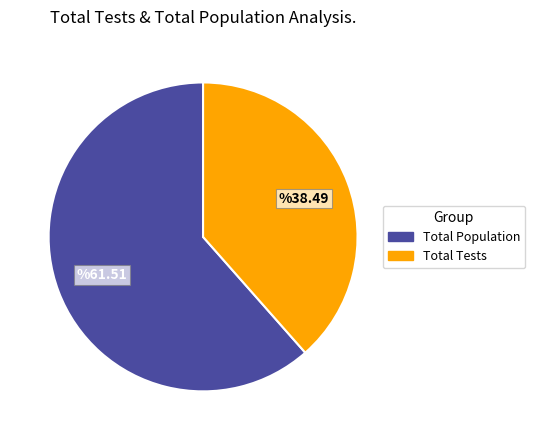

Does any single category account for the majority?

Yes